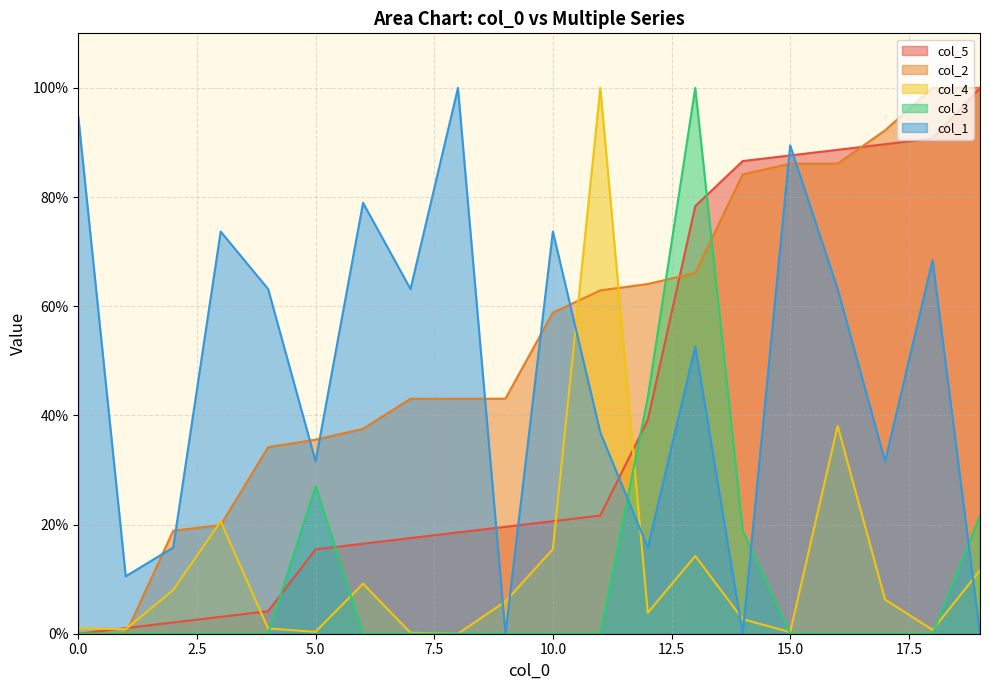

At 0, list the series in order from largest to smallest.

col_1, col_4, col_5, col_2, col_3